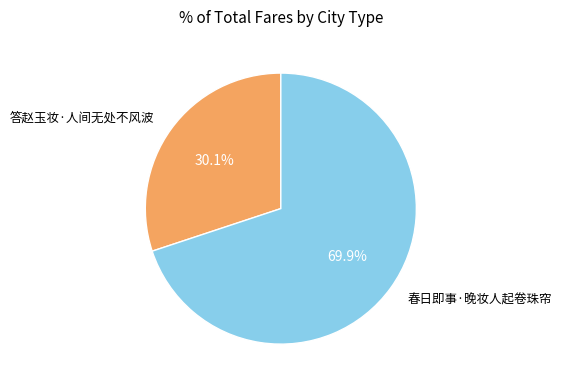

Which category has the smallest portion of the pie?

答赵玉妆·人间无处不风波